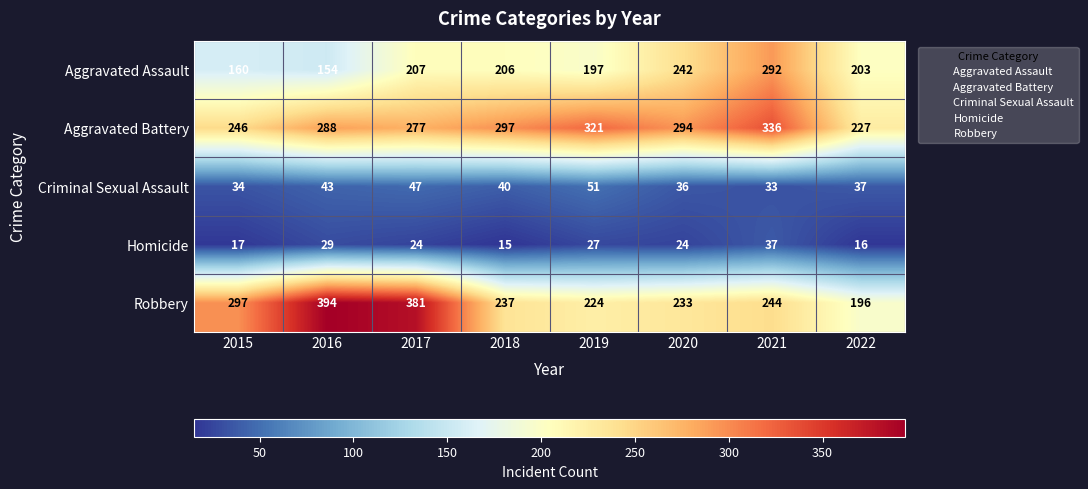

At which category is the sum across all series the highest?

2021